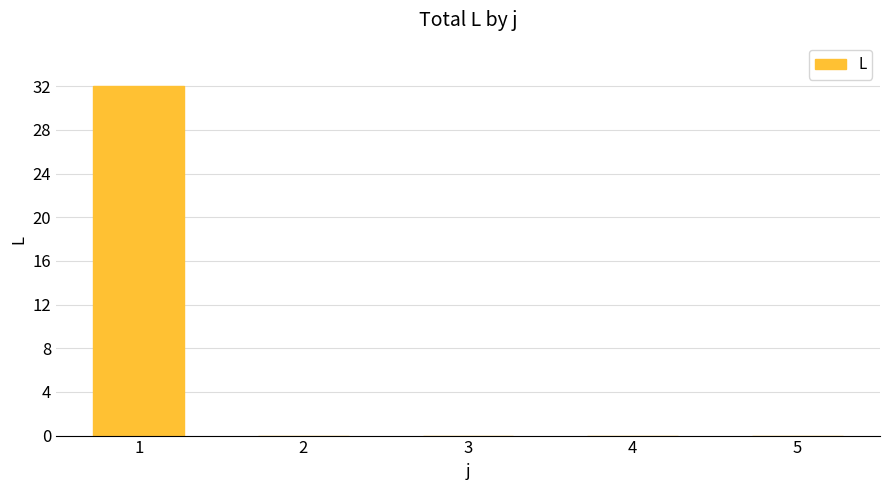

What is the change in value from 1 to 2?

-32